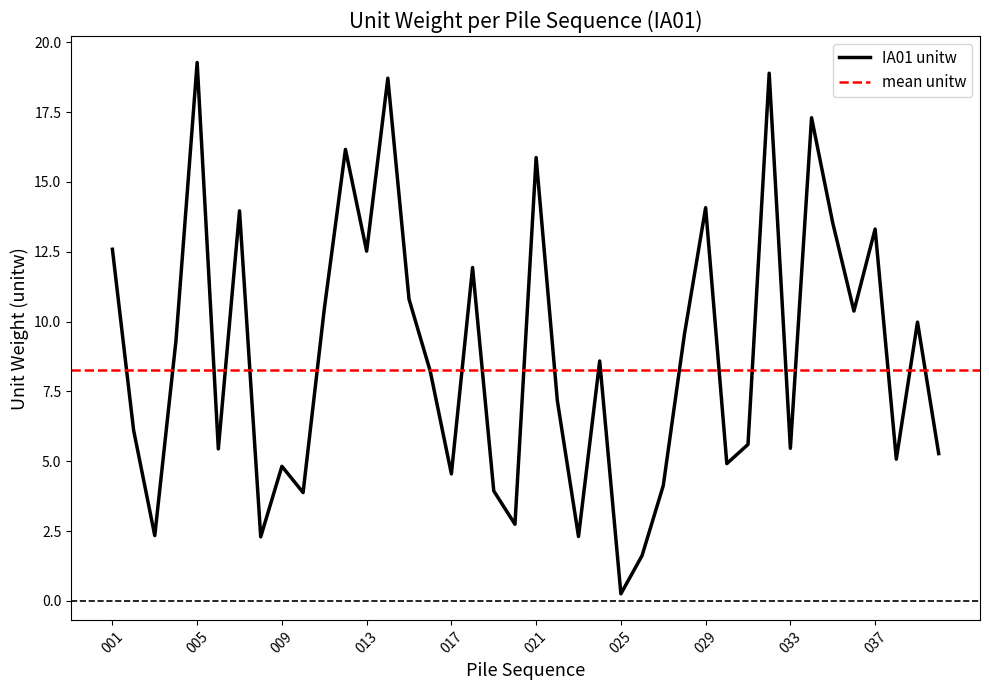

What is the sum of the values at 001 and 024?

21.2